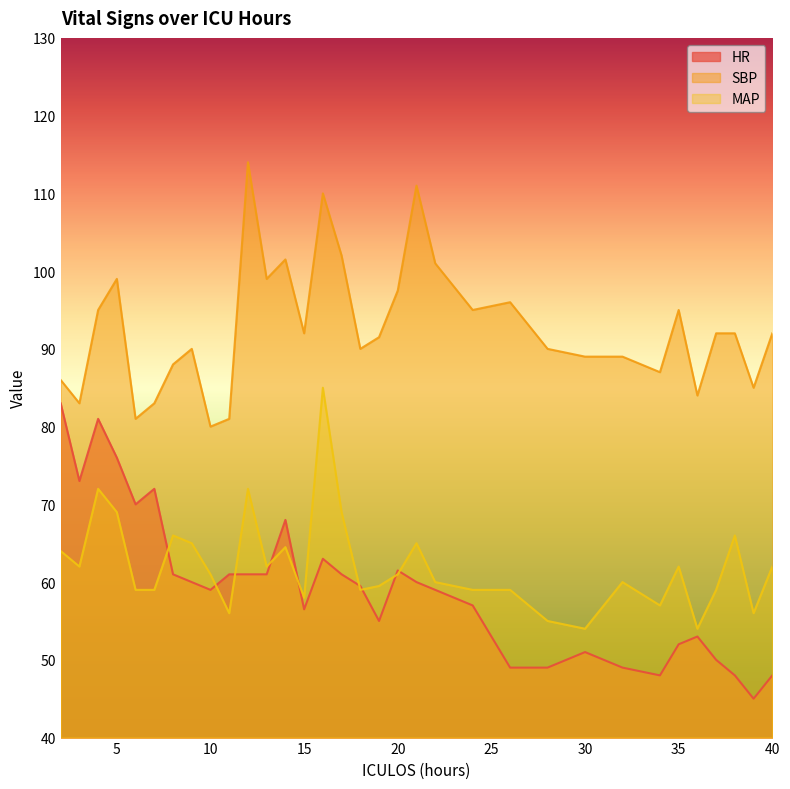

At which label is HR closest to 64?

16